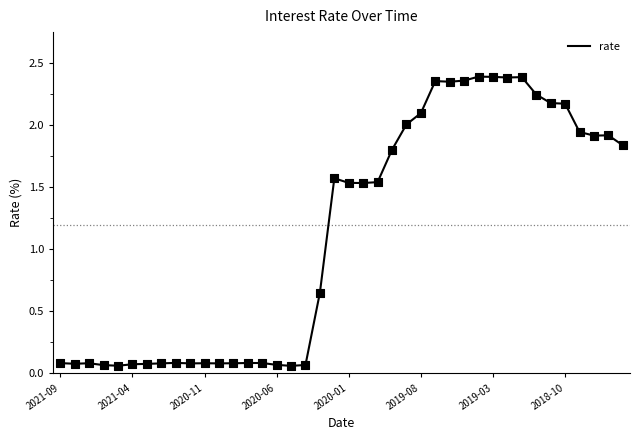

What is the difference between the maximum and minimum values?

2.3